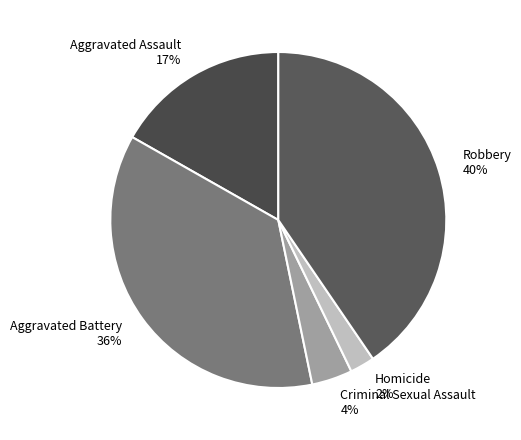

Which category has the biggest portion of the pie?

Robbery